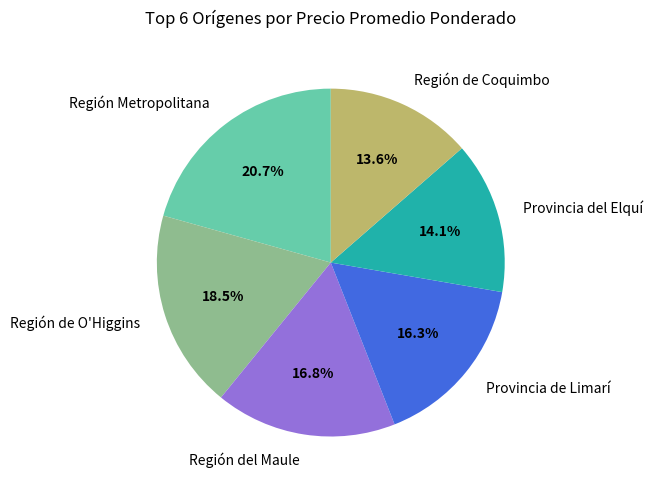

How many slices are in this pie chart?

6